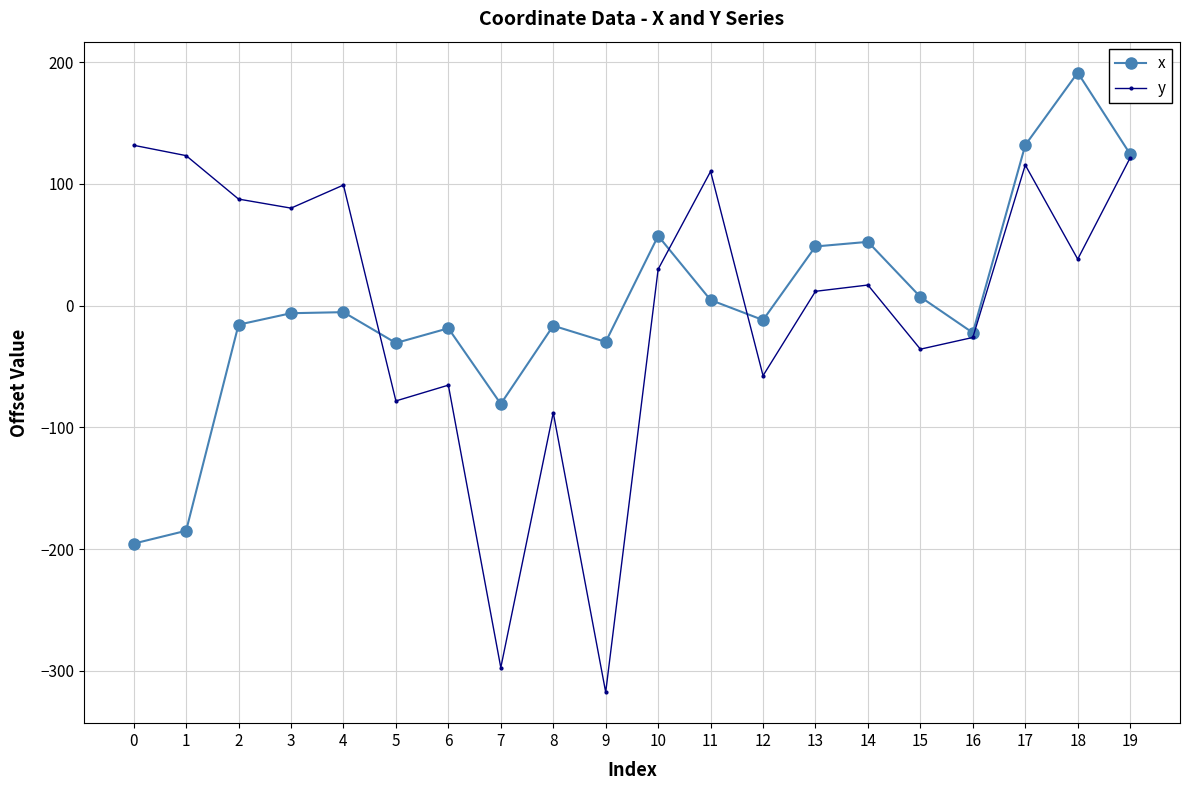

Where is the first local minimum for x?

5